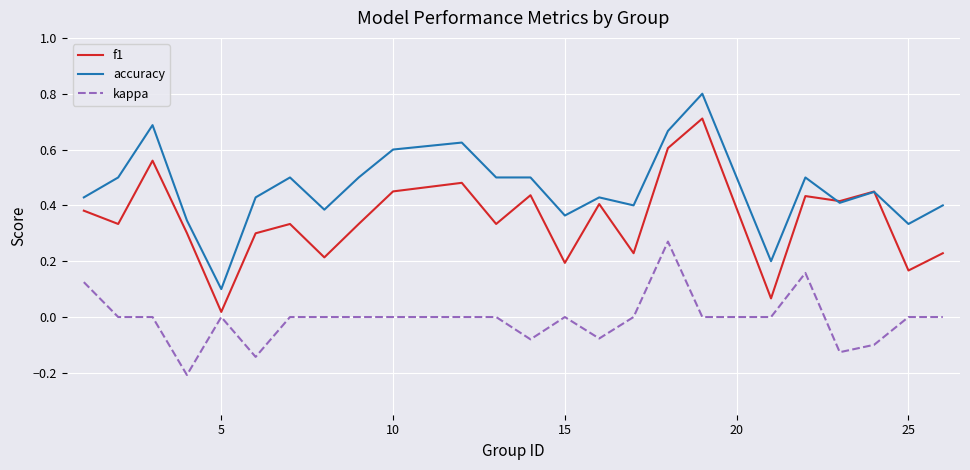

Which series has the widest spread of values?

accuracy